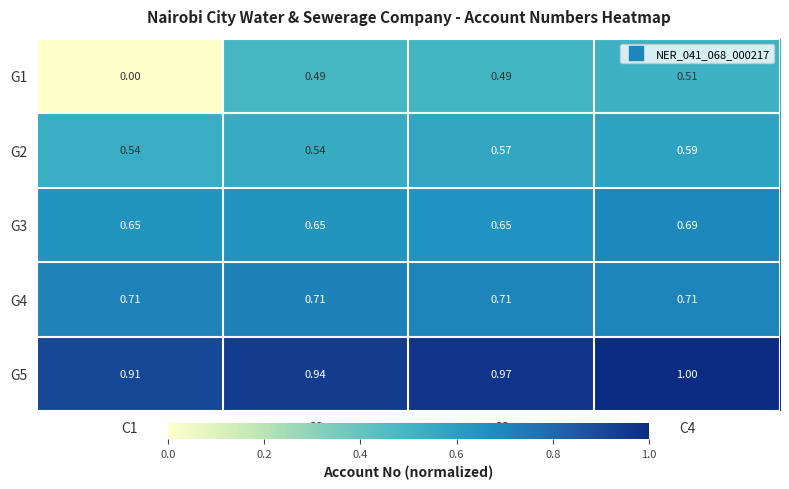

Is the value of G2 at C4 greater than the value of G3 at C3?

No